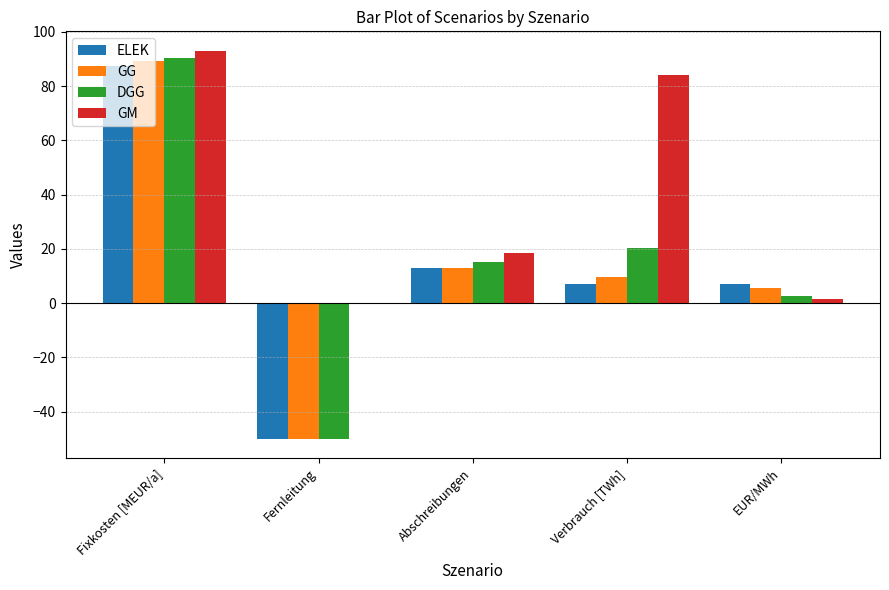

What is the total value across all series at Verbrauch [TWh]?

121.2